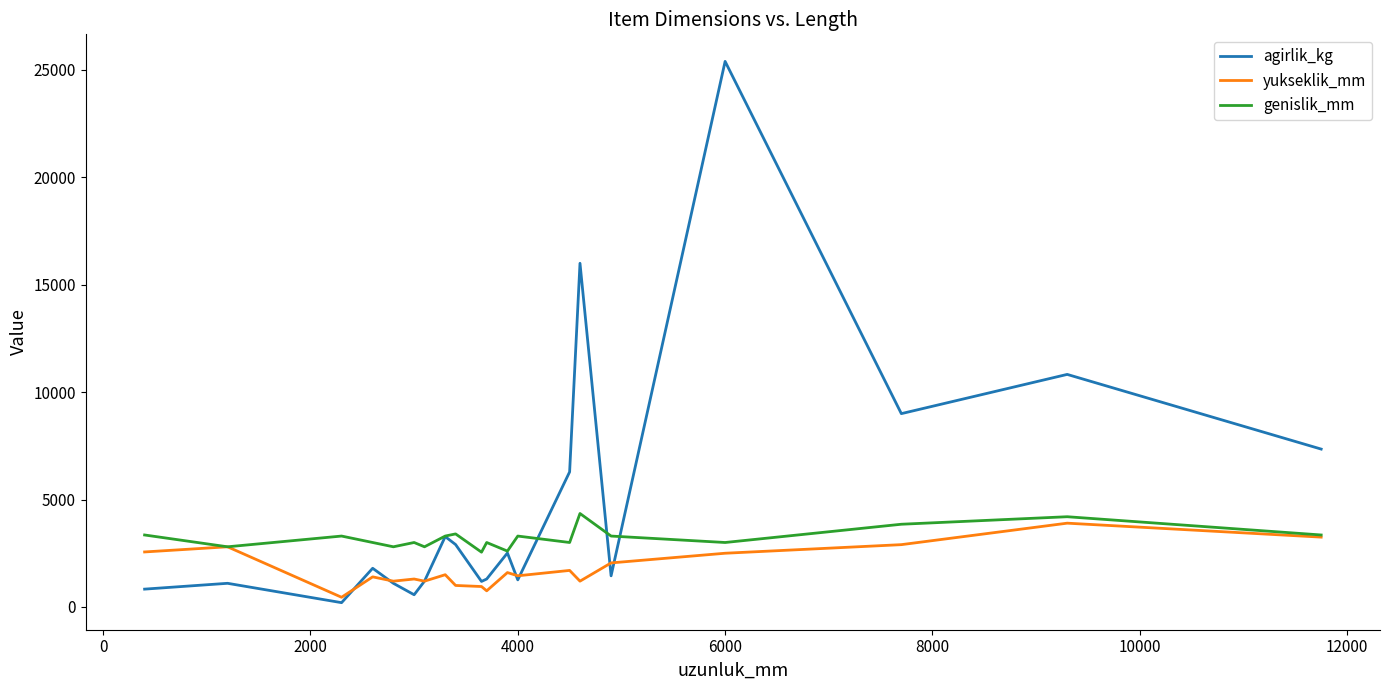

Which series has the largest total across all categories?

agirlik_kg